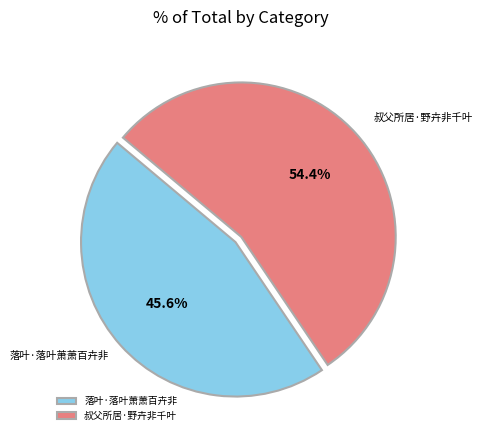

Which has a higher value, 叔父所居·野卉非千叶 or 落叶·落叶萧萧百卉非?

叔父所居·野卉非千叶